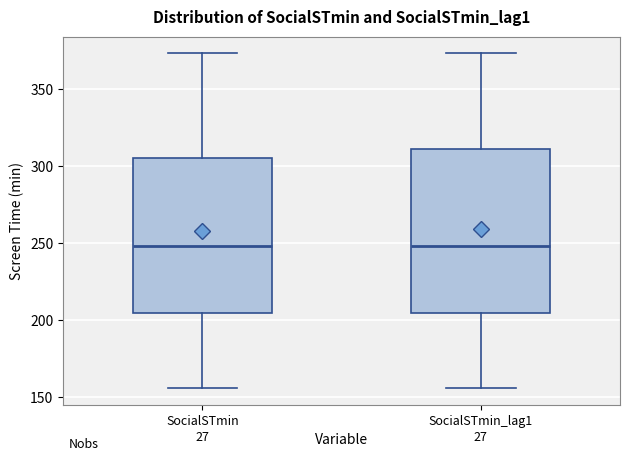

Reading left to right, transcribe this box plot: for each box, give where its median line is, the range the box spans, and where its two whiskers end, as read against the y-axis. The values are not printed on the chart, so give them approximately, as read against the axis.

SocialSTmin: median 250, box 205 to 305, whiskers 155 to 375
SocialSTmin_lag1: median 250, box 205 to 310, whiskers 155 to 375